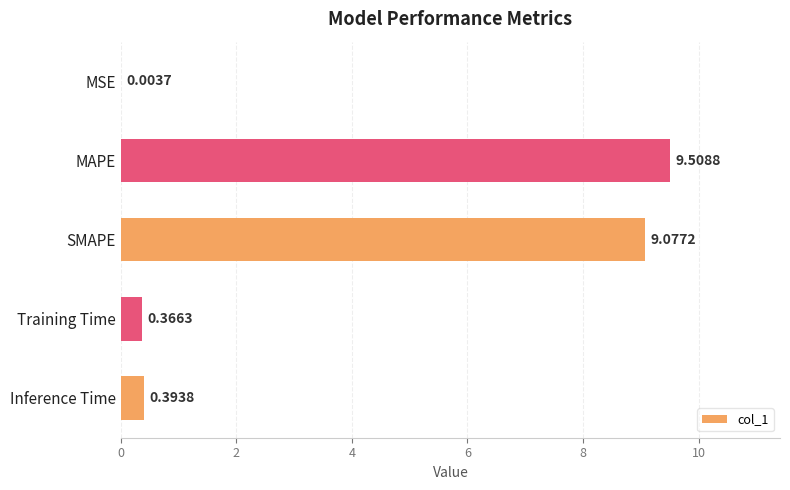

Where is the data nearest to the value 4?

Inference Time